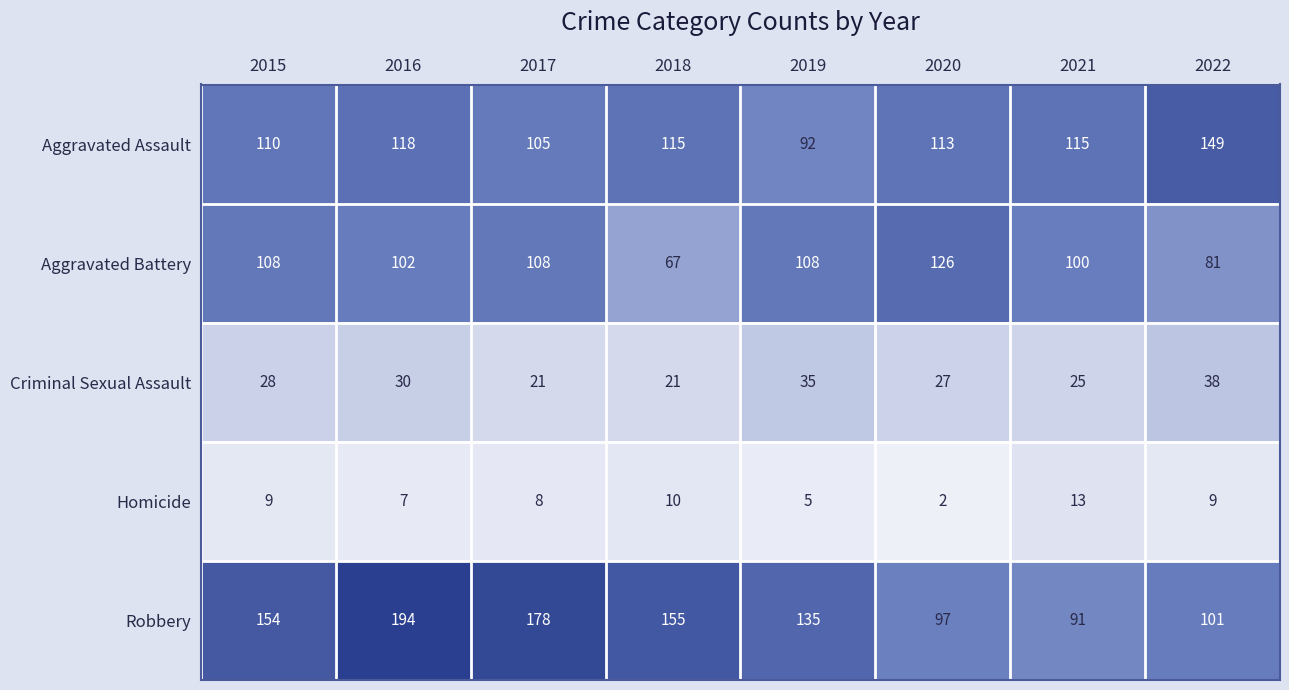

Is it true that Criminal Sexual Assault equals 21 at 2018?

True